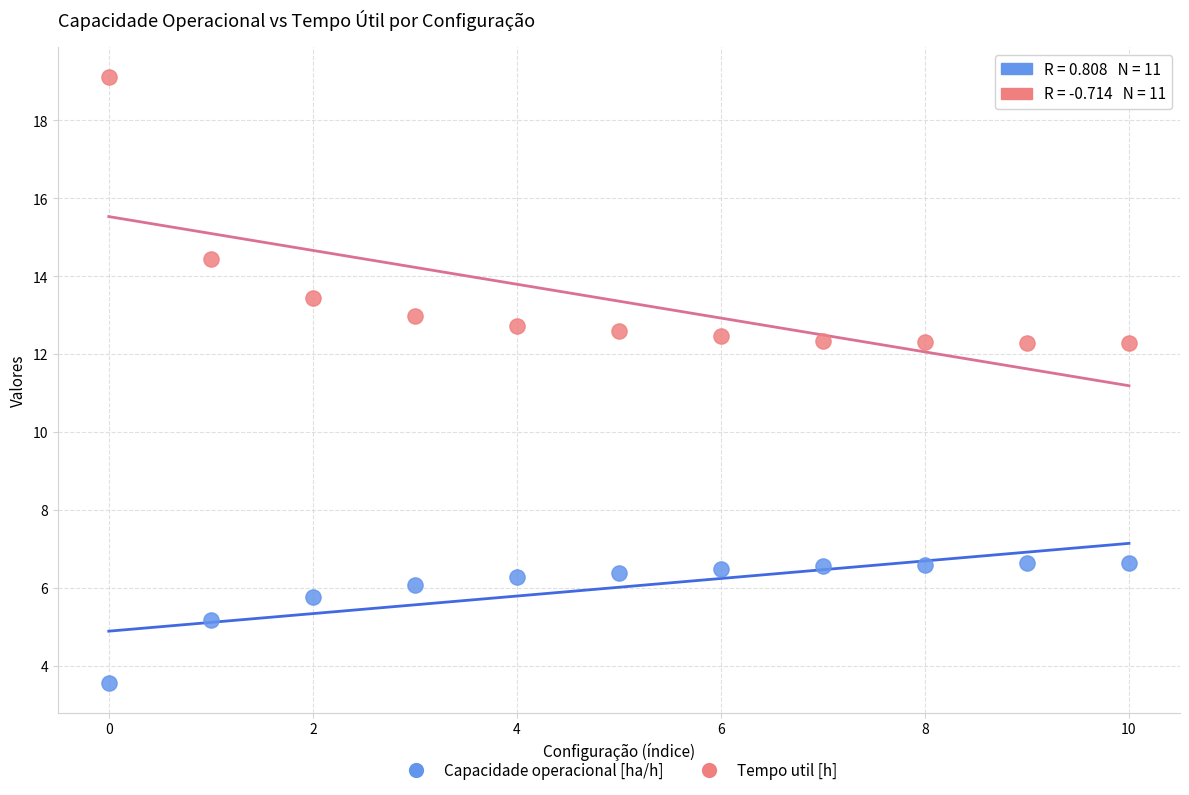

Which series reaches the maximum Y coordinate?

Tempo util [h]